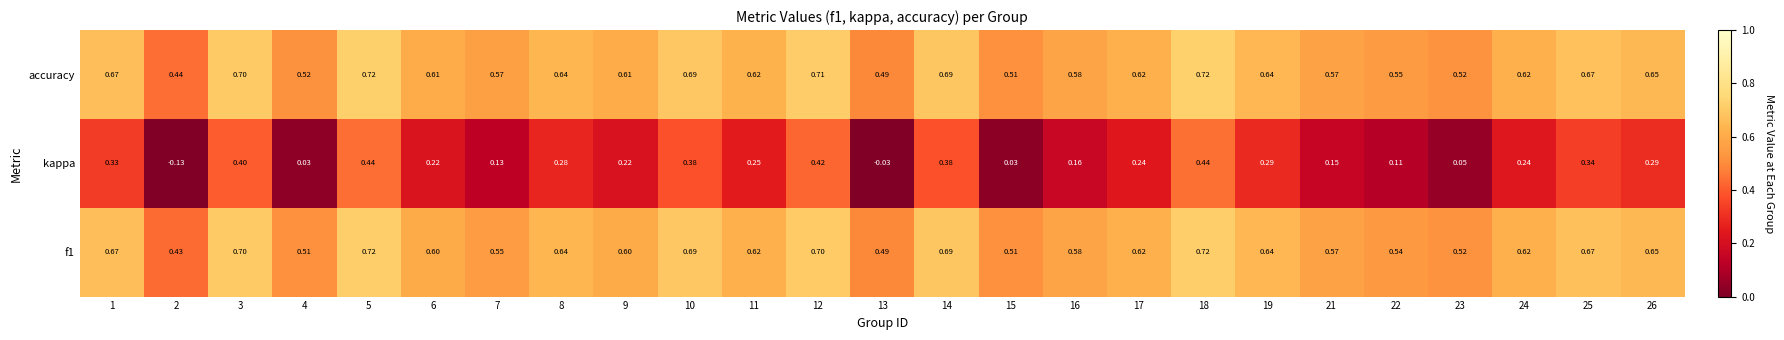

Which series changed the most between 15 and 21?

kappa